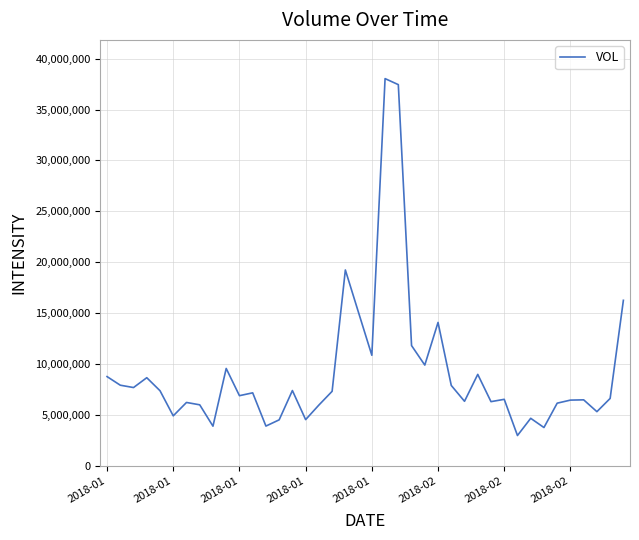

What is the difference between the maximum and minimum values?

35058075